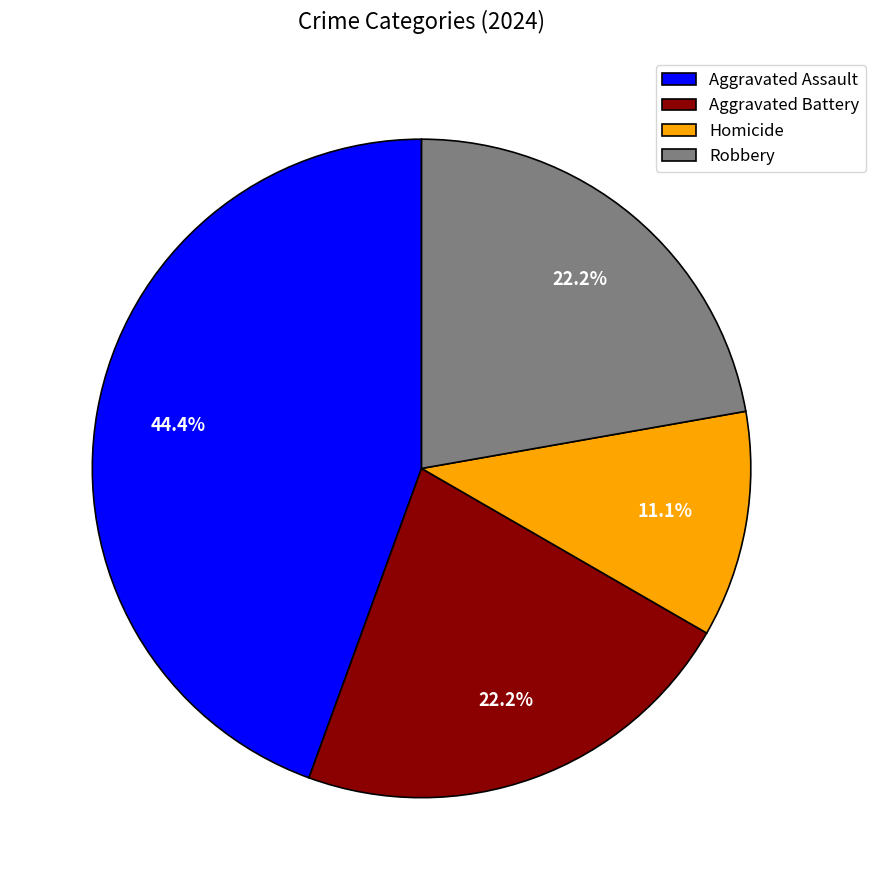

Approximately how many times larger is the value at Robbery compared to Aggravated Battery?

1.0